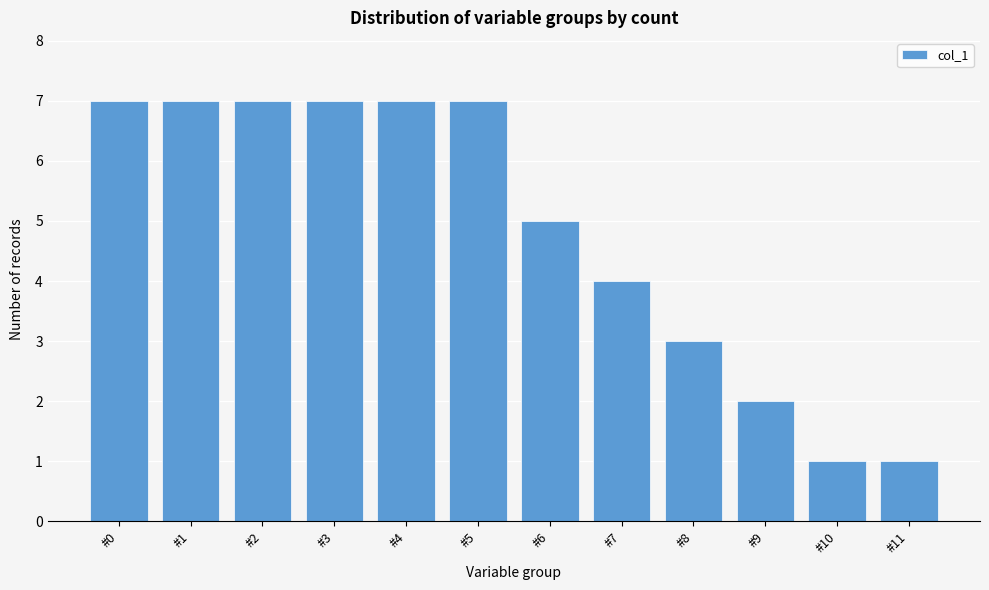

Reading left to right, extract all data points from this chart.

#0=7	#1=7	#2=7	#3=7	#4=7	#5=7	#6=5	#7=4	#8=3	#9=2	#10=1	#11=1